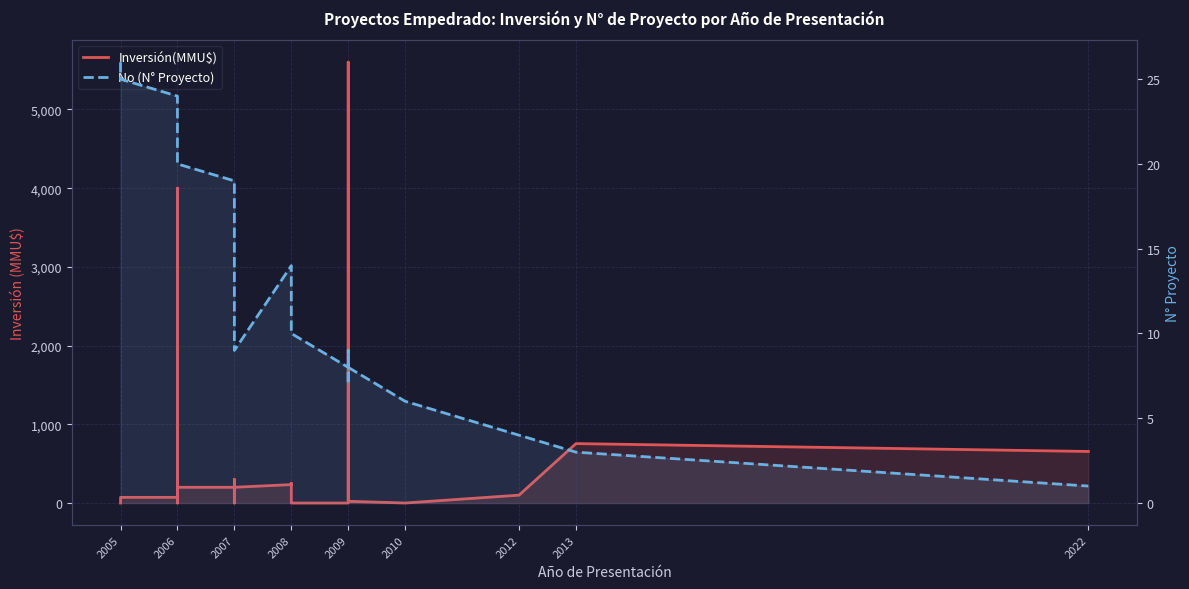

What position from the left is 2009?

5